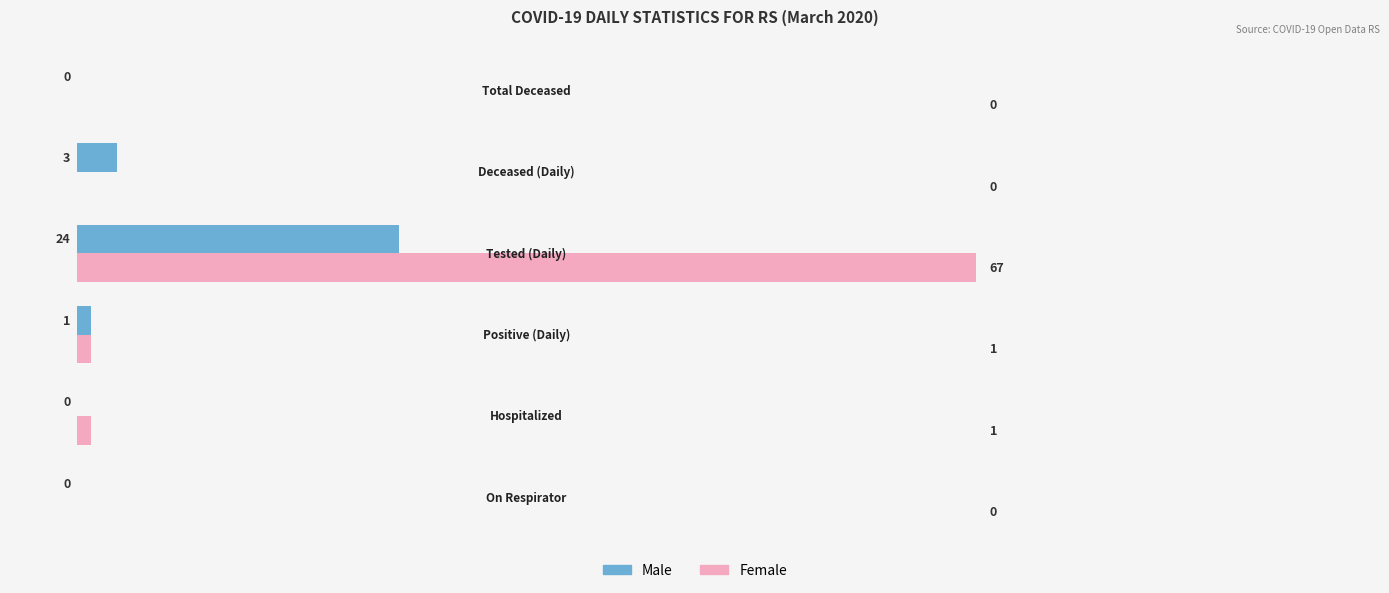

Which series has the largest total across all categories?

Female